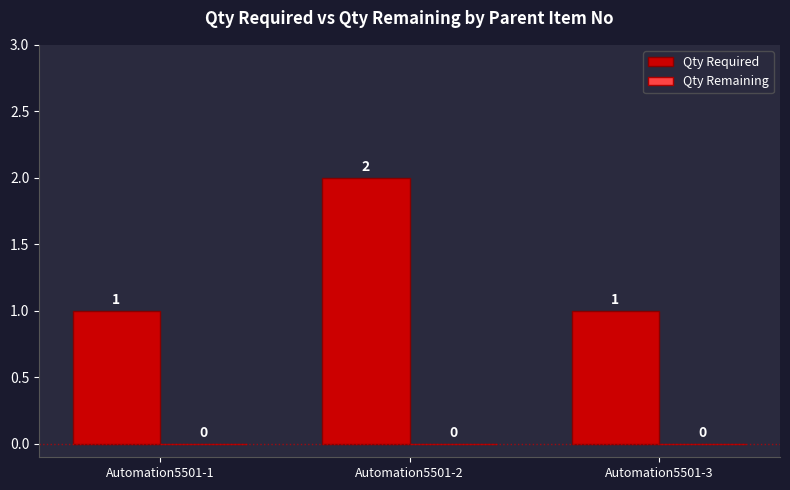

The value at Automation5501-2 is 2. True or false?

True